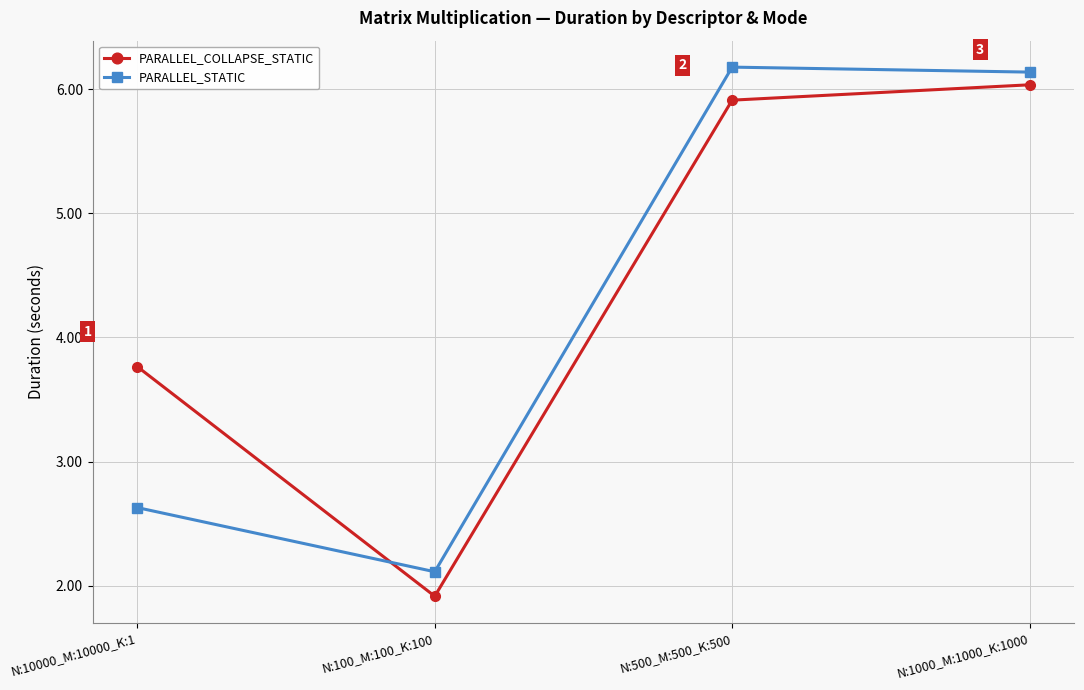

Where do PARALLEL_COLLAPSE_STATIC and PARALLEL_STATIC first cross each other?

N:10000_M:10000_K:1 and N:100_M:100_K:100